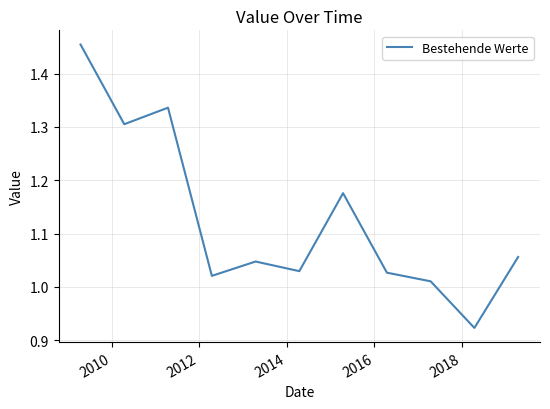

What is the difference between the maximum and minimum values?

0.5